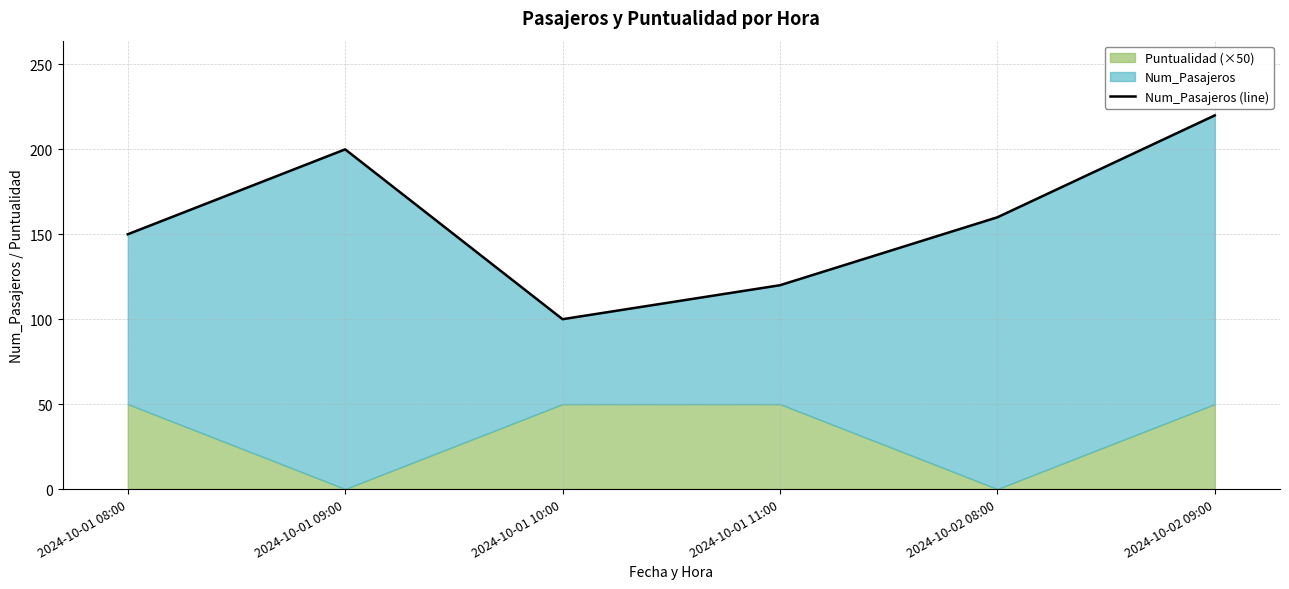

What is the minimum value shown in the chart?

100